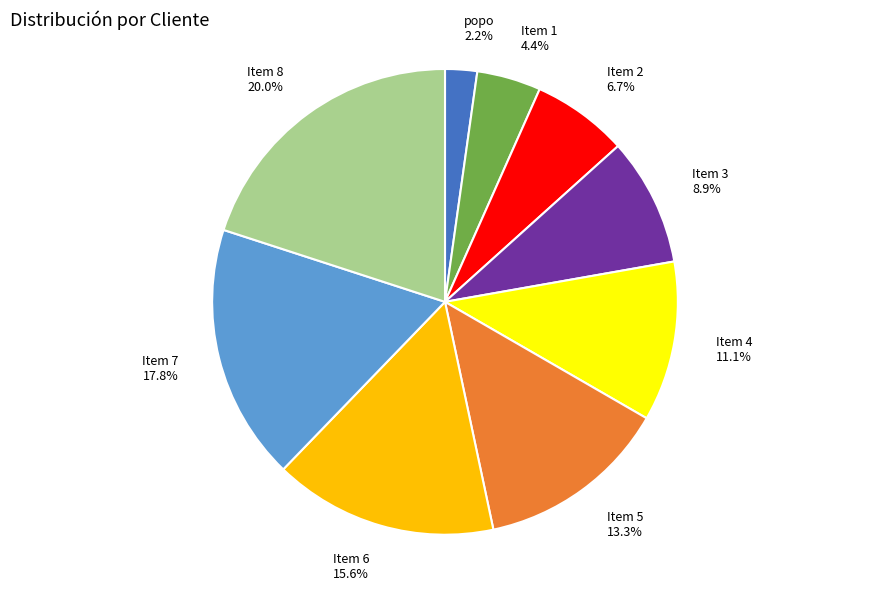

The Item 8 slice represents 20% of the pie. True or false?

True